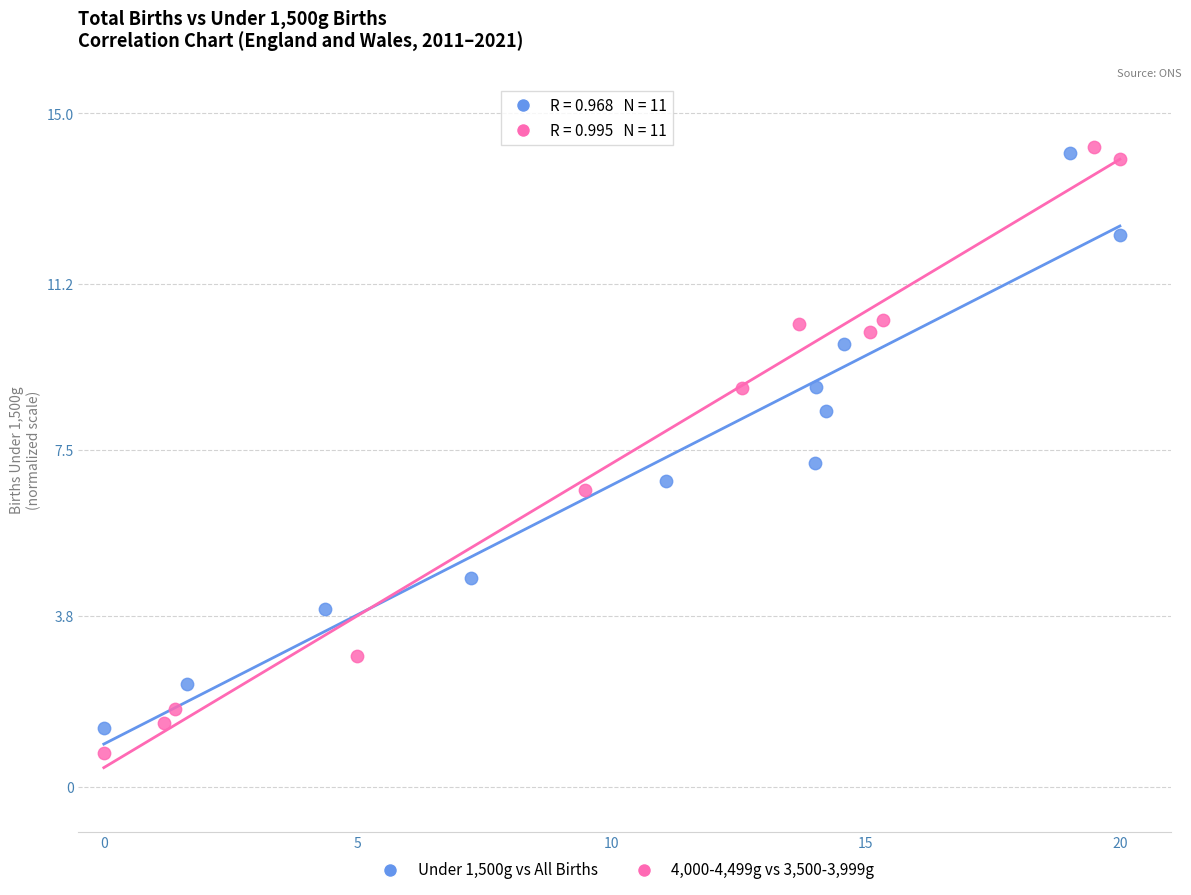

Which series reaches the maximum Y coordinate?

4,000-4,499g vs 3,500-3,999g